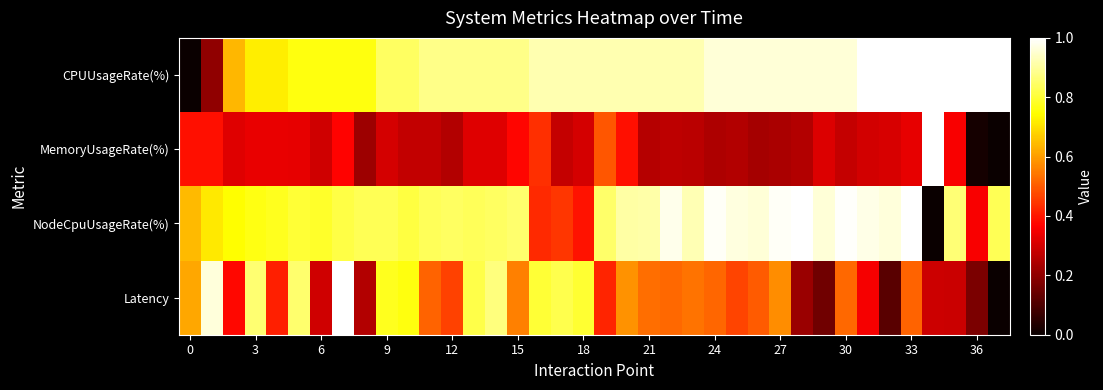

List the series in order of their peak value, lowest first.

CPUUsageRate(%), MemoryUsageRate(%), NodeCpuUsageRate(%), Latency